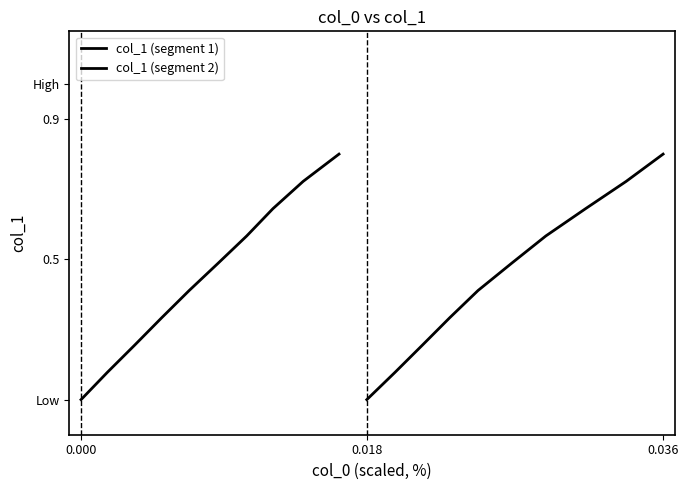

Is it true that col_1 (segment 2) equals 0.8 at 0.036?

True